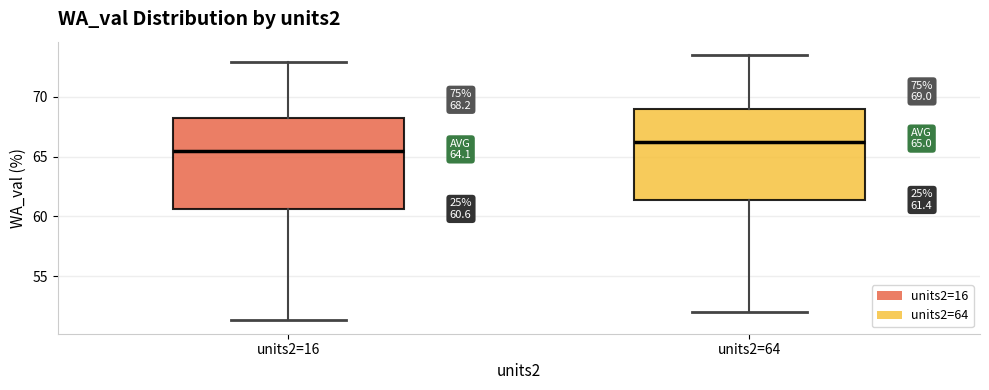

Which box has the highest median line?

units2=64